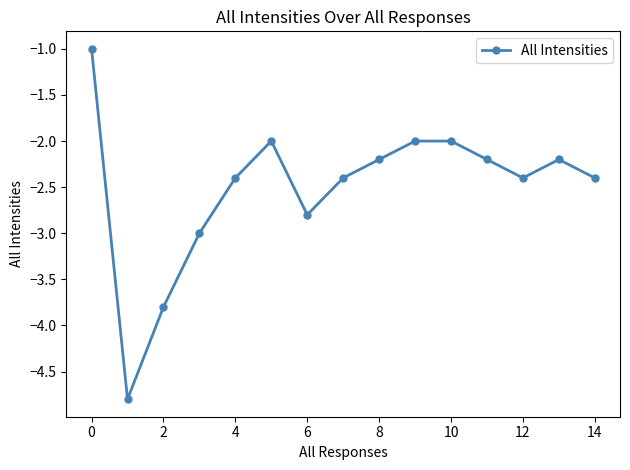

What is the sum of all values?

-37.6